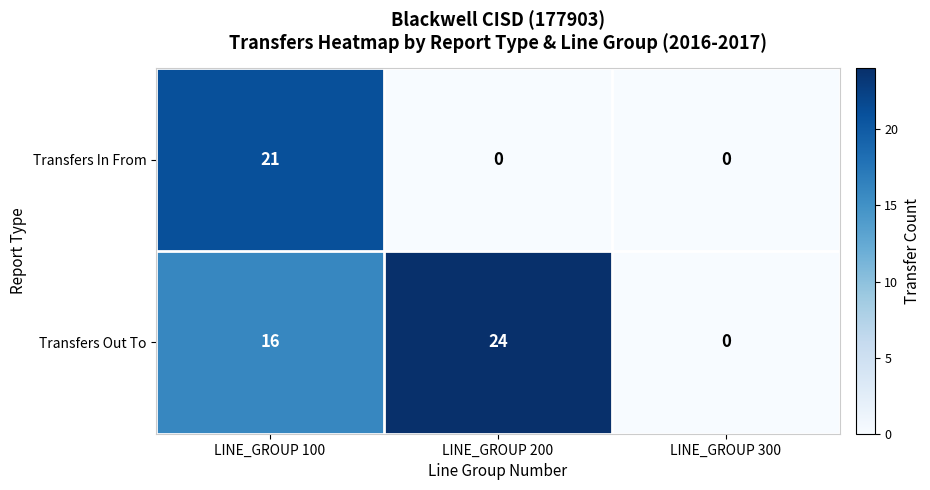

Which series changed the most between LINE_GROUP 100 and LINE_GROUP 300?

Transfers In From